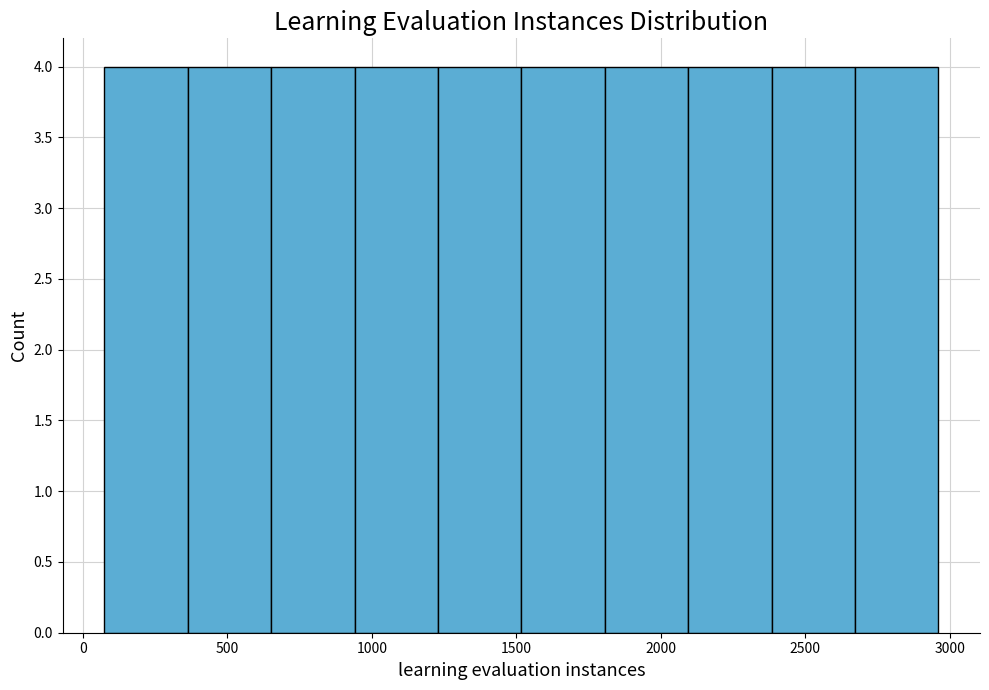

Reading left to right, transcribe this chart: for each bar, give the range it covers on the x-axis and its height. Neither the bar edges nor the heights are printed on the chart, so give them approximately, as read against the axes.

50 to 350: 4
350 to 650: 4
650 to 950: 4
950 to 1250: 4
1250 to 1500: 4
1500 to 1800: 4
1800 to 2100: 4
2100 to 2400: 4
2400 to 2650: 4
2650 to 2950: 4